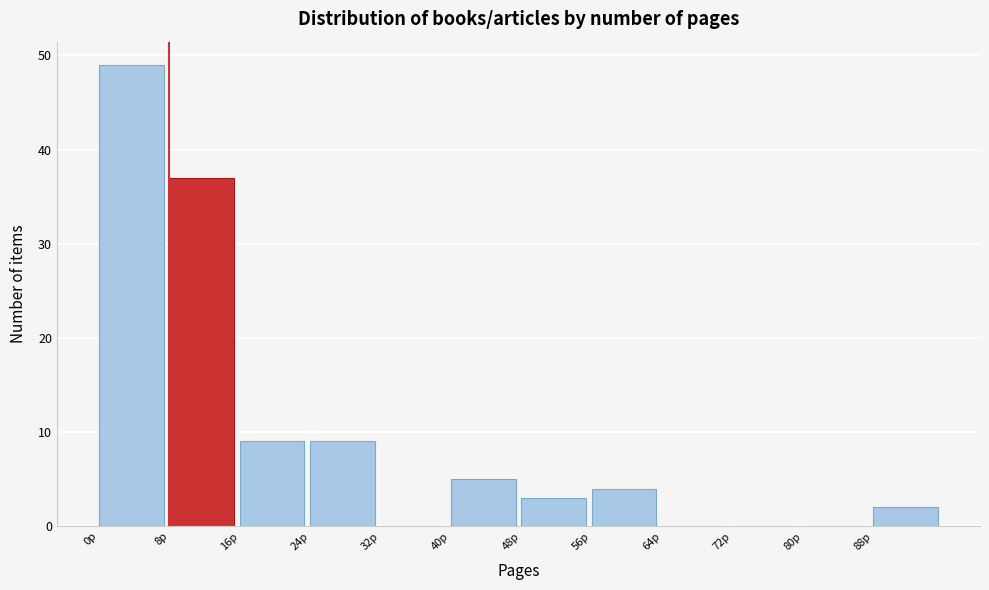

Reading left to right, transcribe this chart: for each bar, give the range it covers on the x-axis and its height. The values are not printed on the chart, so give them approximately, as read against the axis.

0 to 8: 49
8 to 16: 37
16 to 24: 9
24 to 32: 9
32 to 40: 0
40 to 48: 5
48 to 56: 3
56 to 64: 4
64 to 72: 0
72 to 80: 0
80 to 88: 0
88 to 96: 2